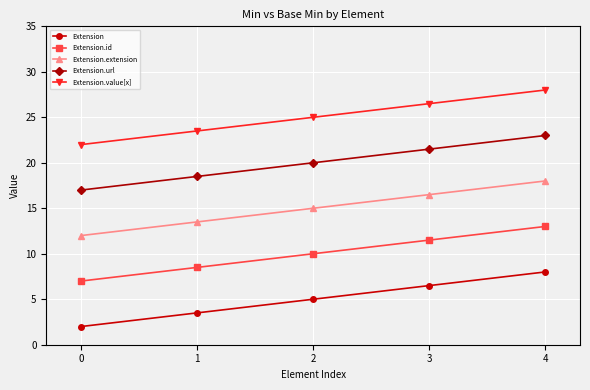

What is the total value across all series at 4?

90.0